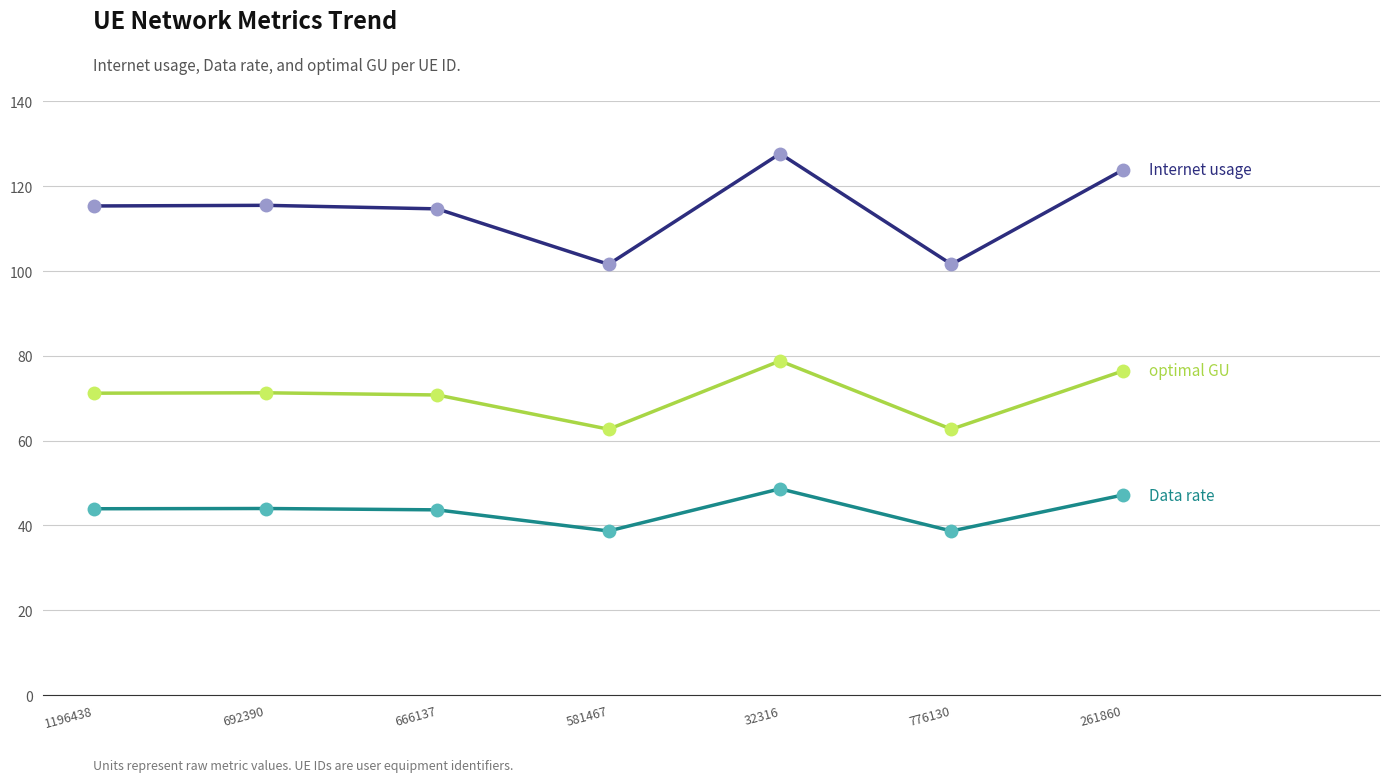

What is the total value across all series at 666137?

229.1